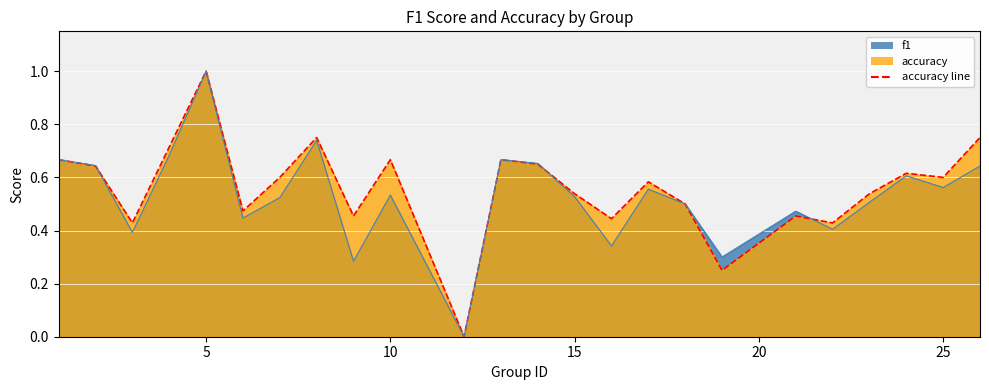

How many lines are shown in the chart?

2